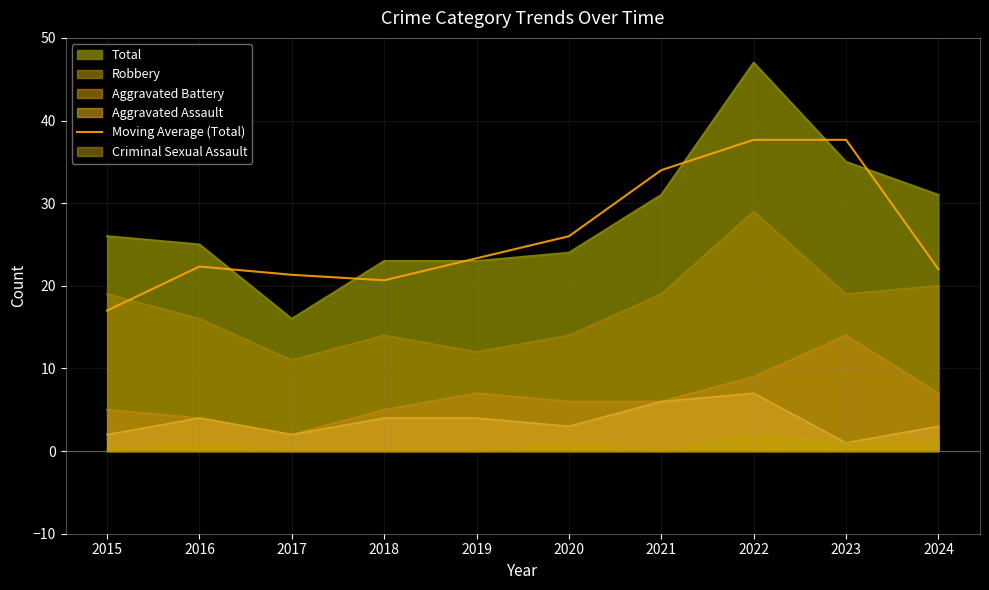

What value does the Moving Average (Total) series have at 2019?

23.3